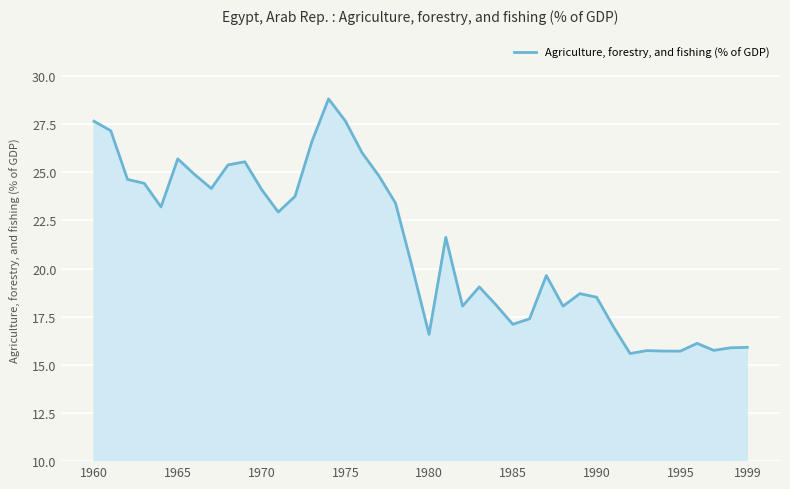

What is the difference between the maximum and minimum values?

13.2